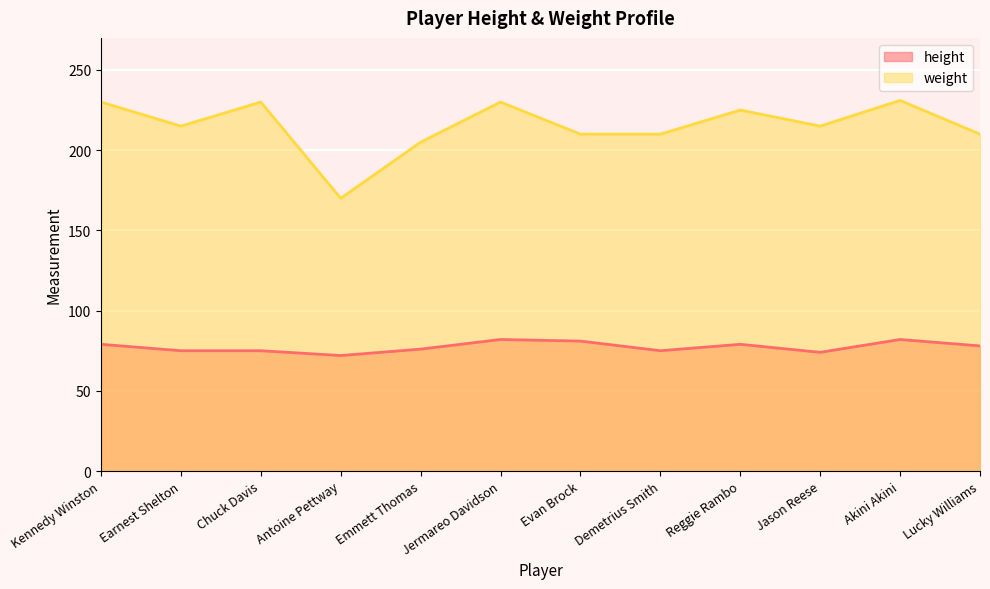

What is the label of the 4th point from the right?

Reggie Rambo